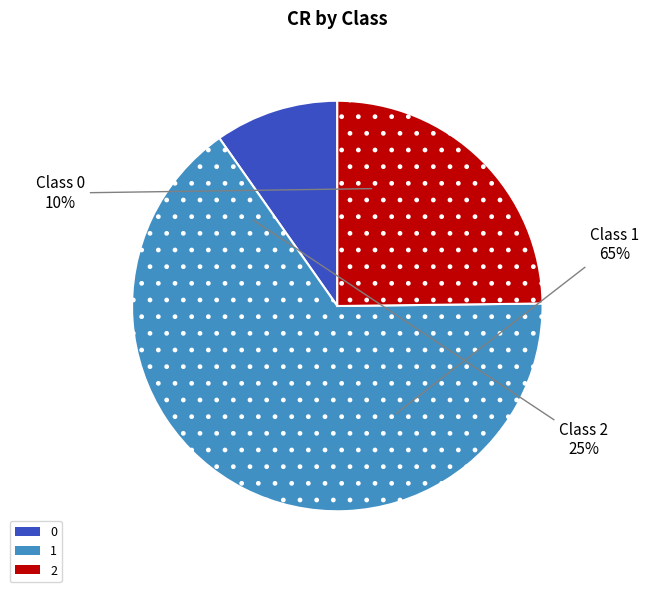

The 0 slice represents 1% of the pie. True or false?

False